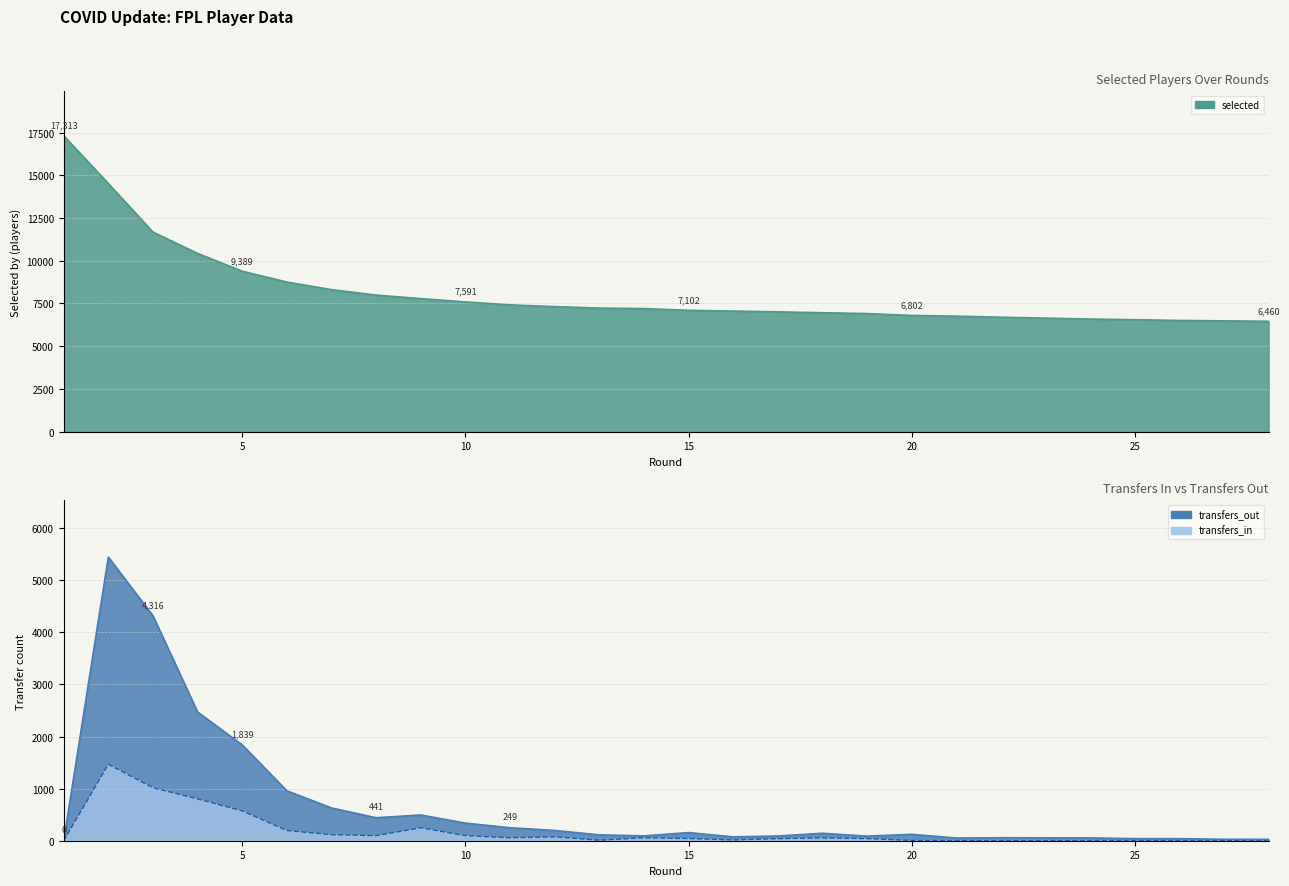

What is the sum of all transfers_in values?

5020